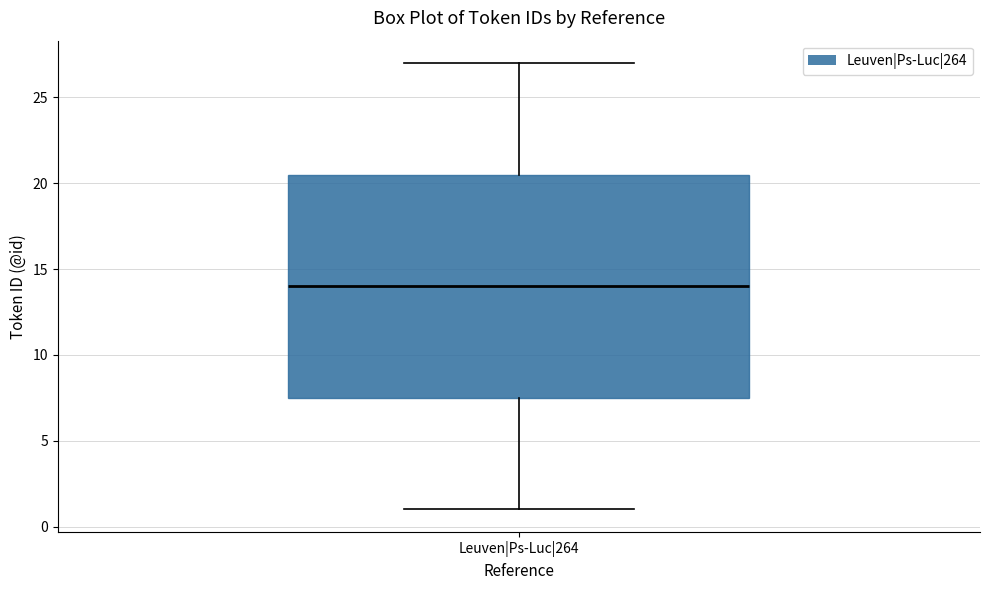

Read this box plot against the y-axis: the position of the median line, the range covered by the box, and the ends of both whiskers. The values are not printed on the chart, so give them approximately, as read against the axis.

median 14.0, box 7.5 to 20.5, whiskers 1.0 to 27.0